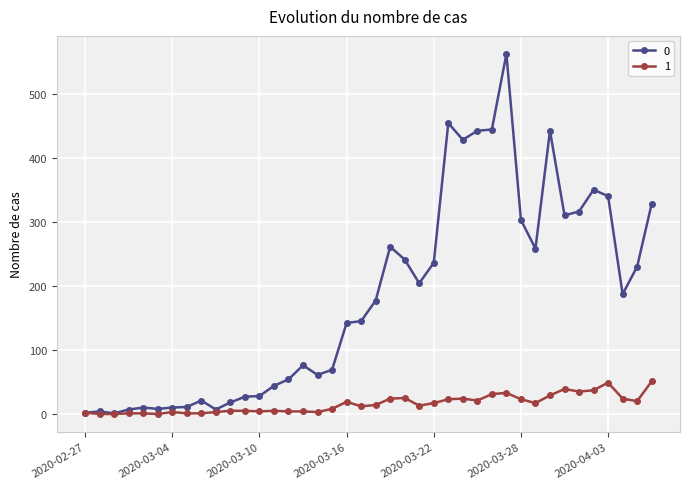

At how many categories does at least one series exceed 163?

20